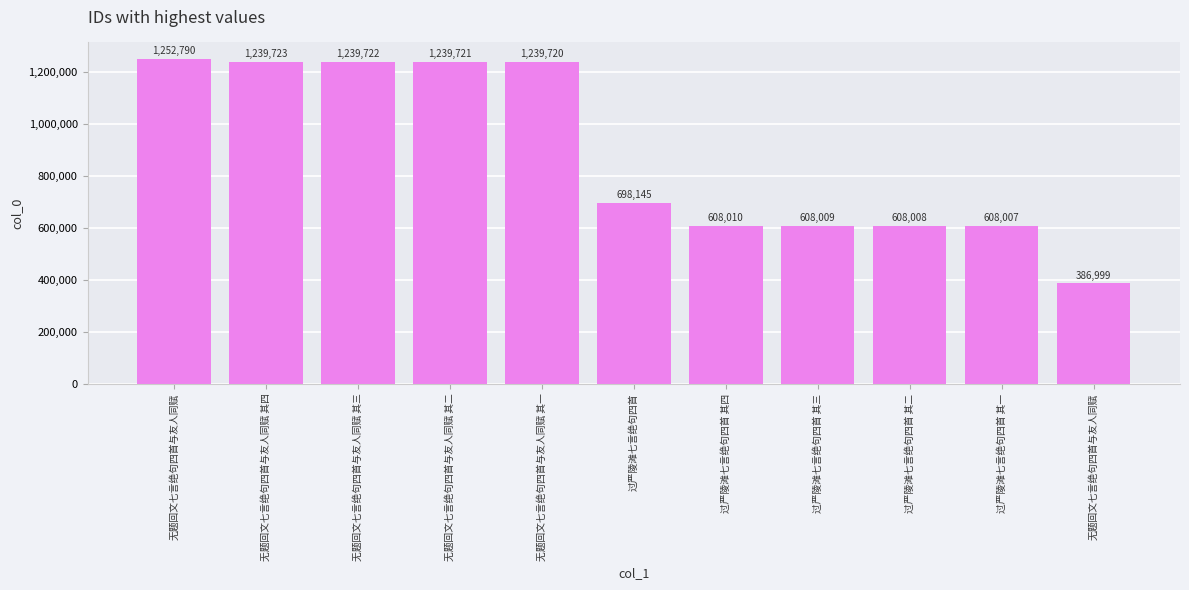

Read the value at 过严陵滩七言绝句四首 其三, to the nearest 50.

608000